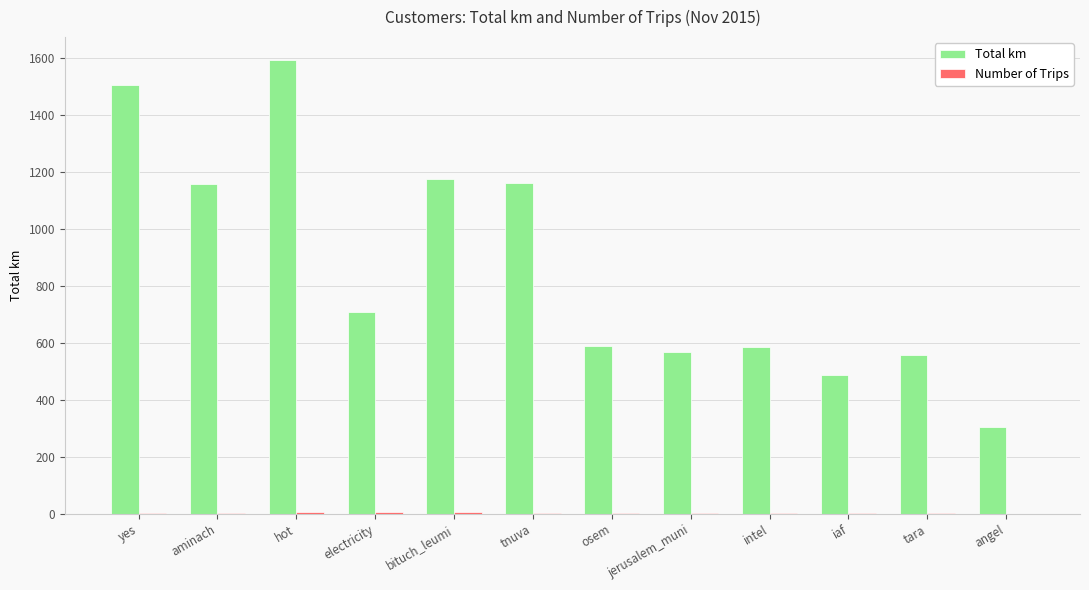

What is the sum of all Total km values?

10408.1